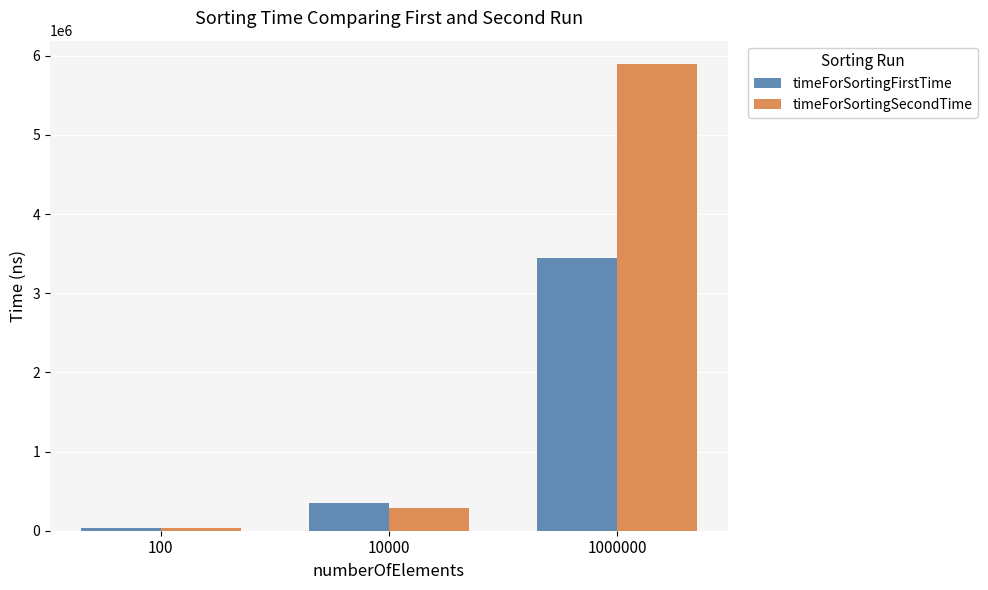

At which category does the chart reach its minimum across all series?

100